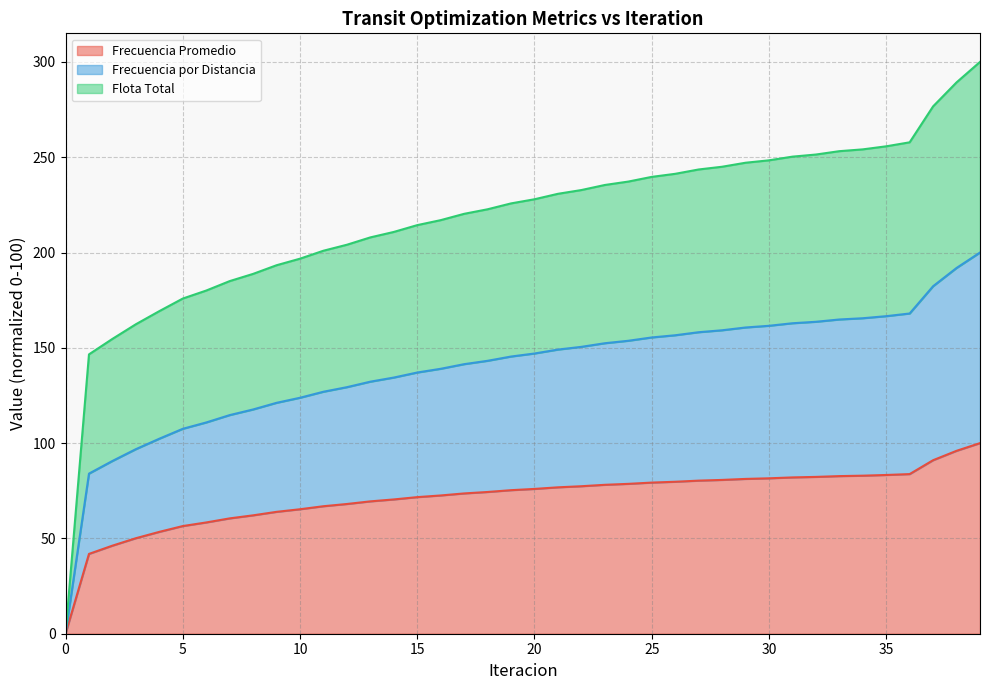

At 36, list the series in order from largest to smallest.

Flota Total, Frecuencia por Distancia, Frecuencia Promedio